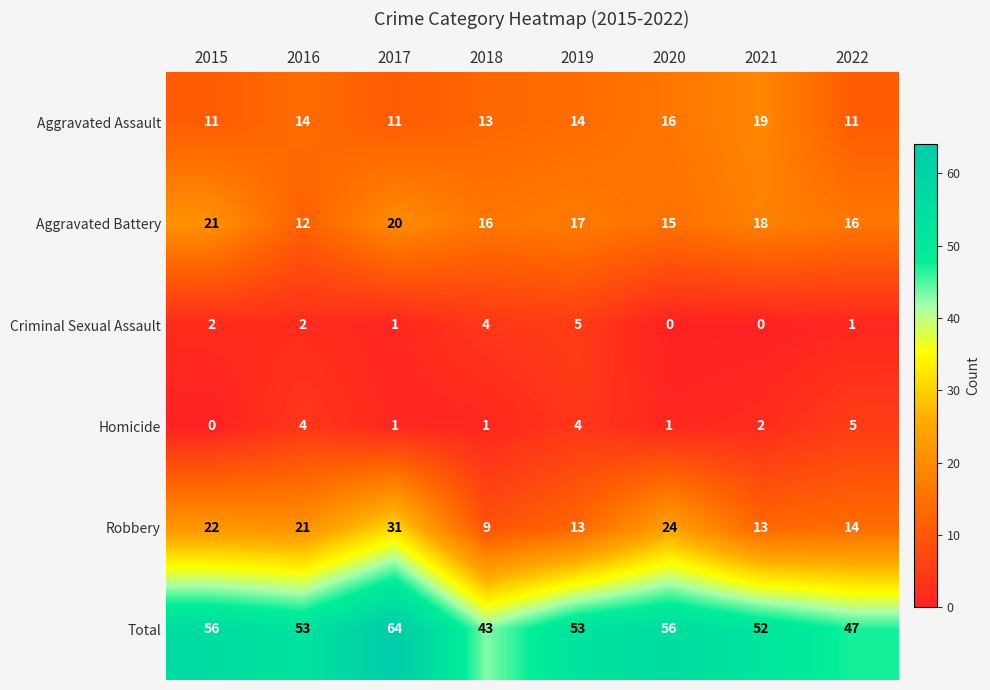

At 2019, list the series in order from largest to smallest.

Total, Aggravated Battery, Aggravated Assault, Robbery, Criminal Sexual Assault, Homicide